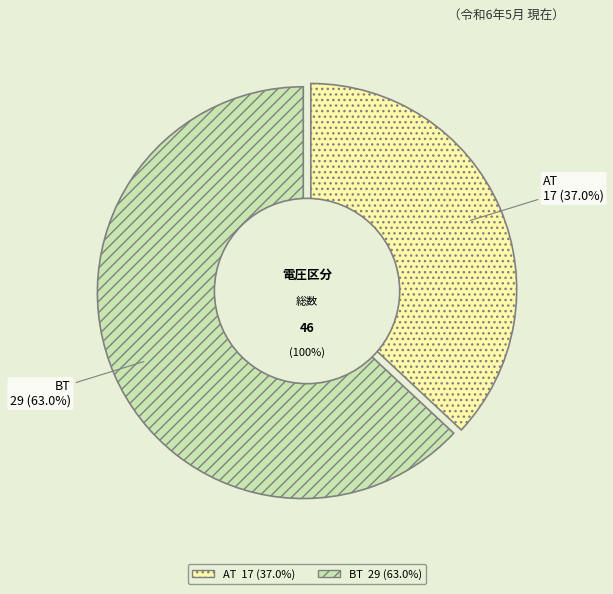

Combined, do AT and BT account for over 50%?

Yes